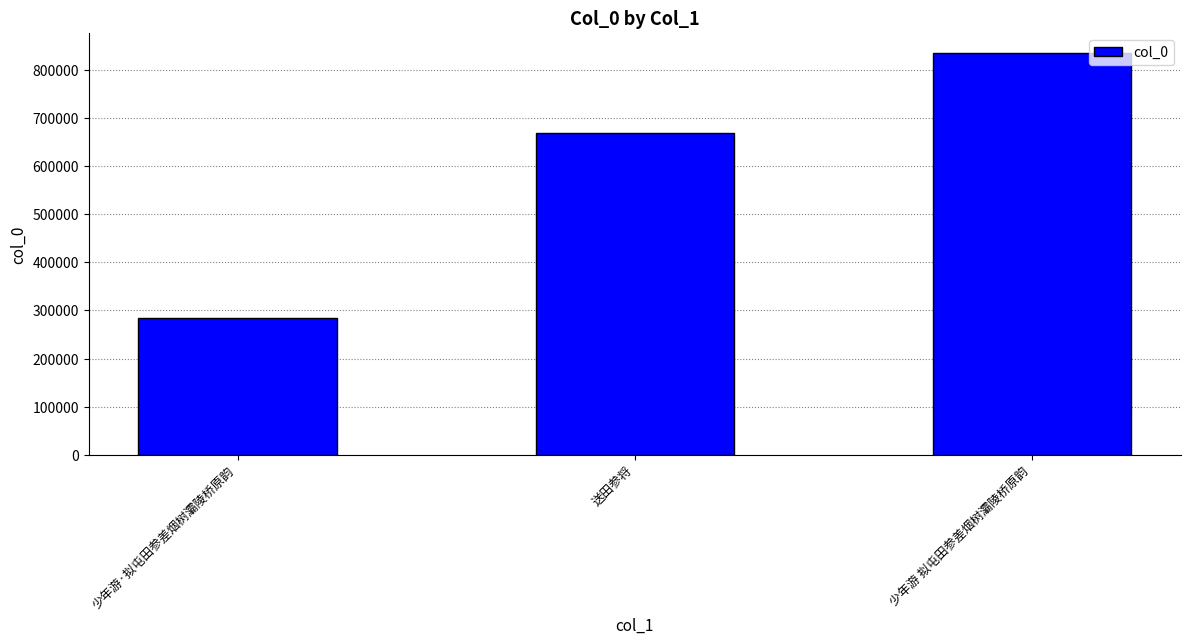

Reading right to left, what are all the values shown in this chart?

少年游 拟屯田参差烟树灞陵桥原韵=834547	送田参将=669059	少年游·拟屯田参差烟树灞陵桥原韵=283456